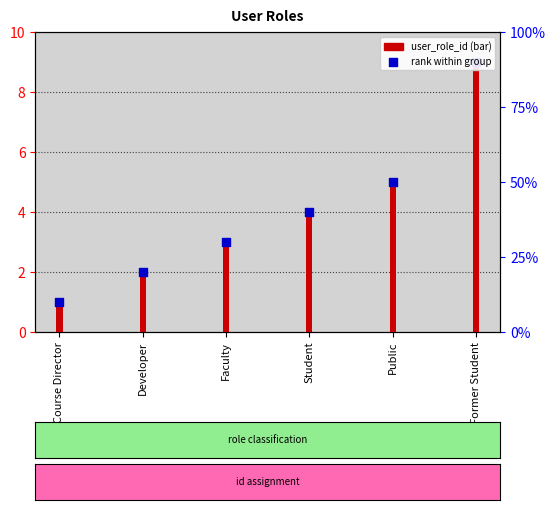

Which series reaches the minimum Y coordinate?

user_role_id